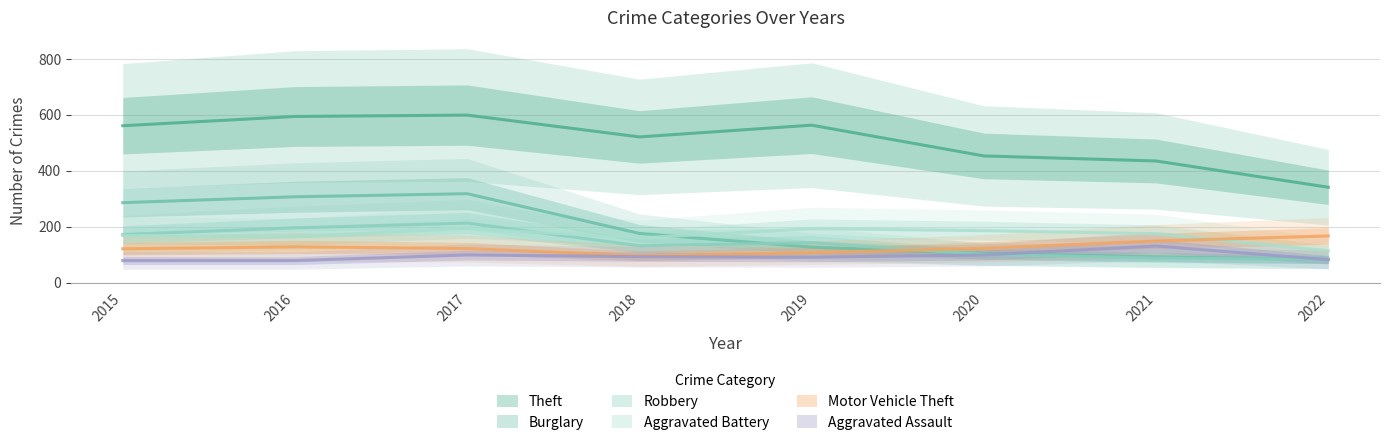

Reading left to right, what are all the values shown in this chart?

Theft: 561	594	599	521	563	453	435	341
Burglary: 286	307	318	176	127	104	92	83
Robbery: 172	196	213	132	143	101	88	83
Aggravated Battery: 169	164	194	160	193	186	175	114
Motor Vehicle Theft: 121	128	122	96	107	123	149	167
Aggravated Assault: 79	79	99	93	91	99	131	82